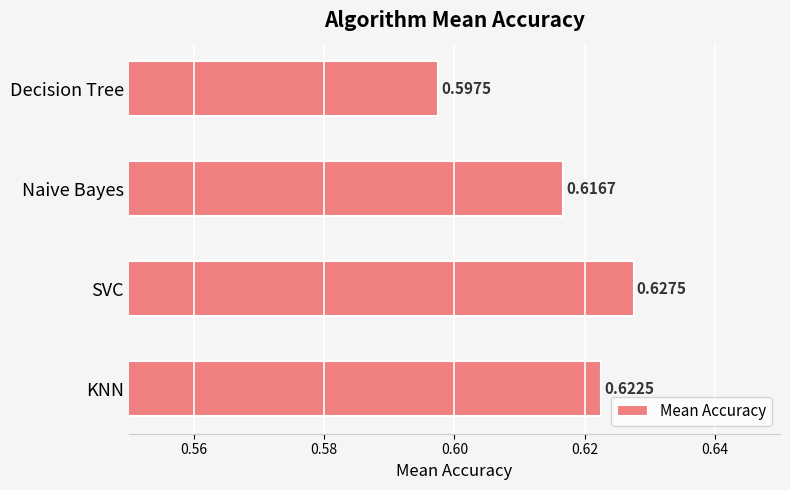

At which category does the chart reach its peak across all series?

SVC